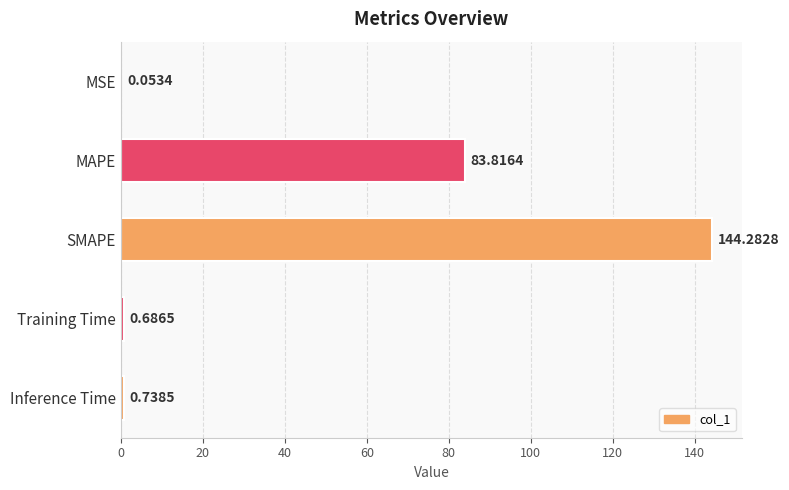

Between MAPE and Inference Time, which is larger?

MAPE